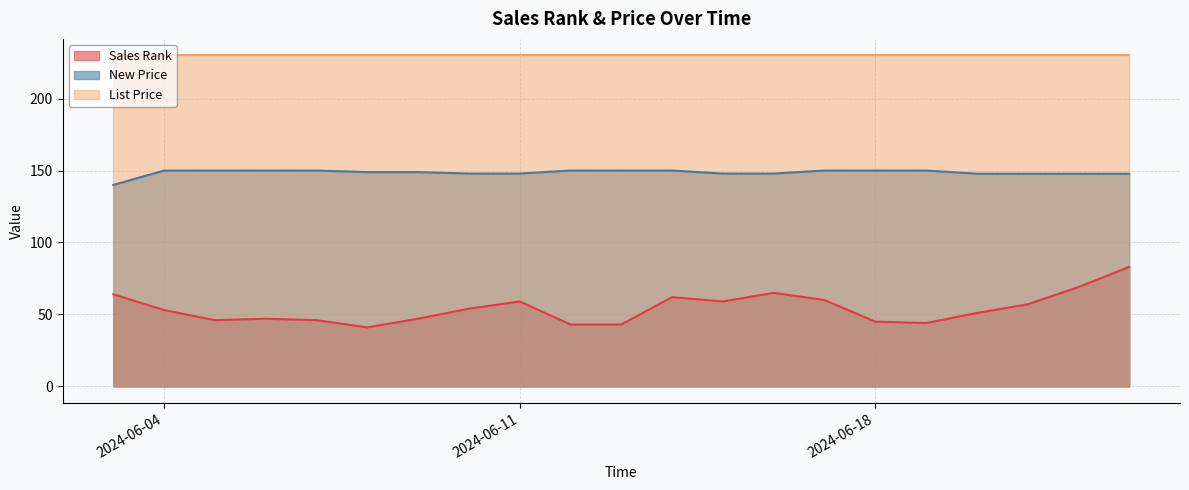

Which category has the lowest value in the Sales Rank series?

2024-06-08